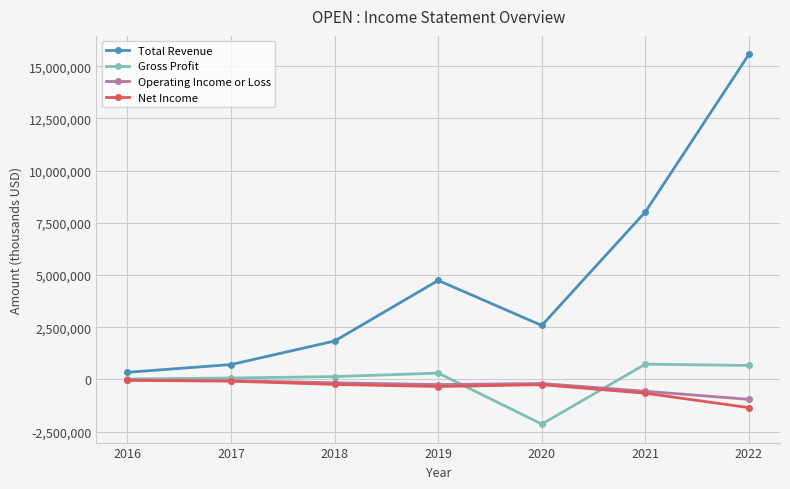

What is the difference between the Operating Income or Loss values at 2017 and 2021?

506400